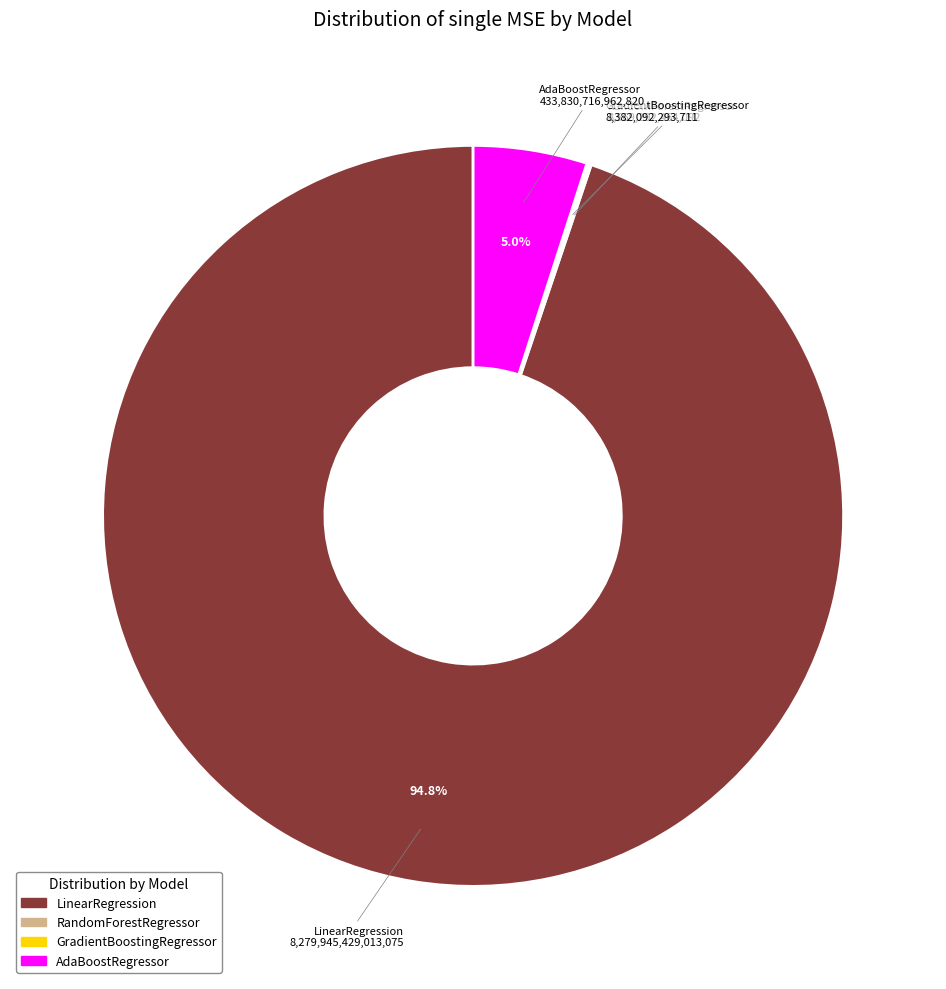

What is the total percentage of AdaBoostRegressor and LinearRegression?

99.8%